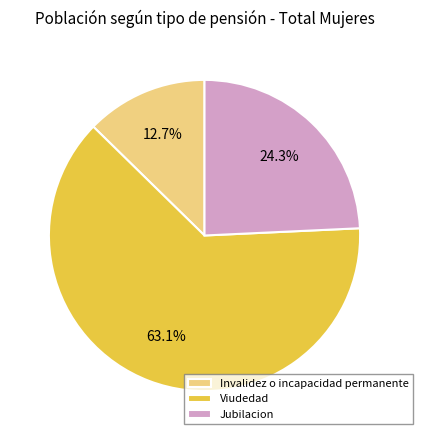

How many slices are in this pie chart?

3